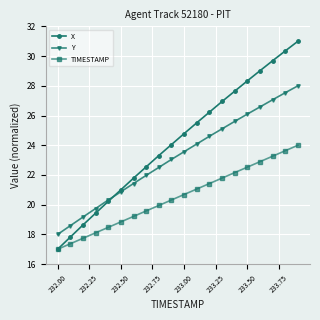

What is the smallest value displayed?

17.0